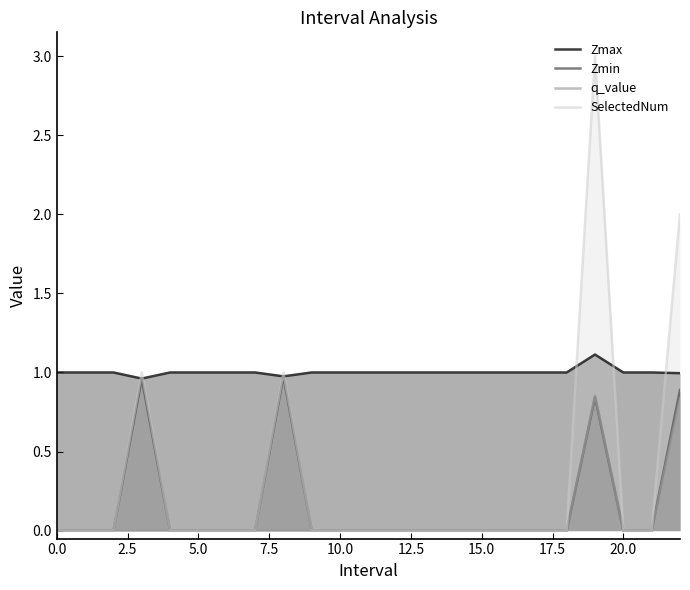

What is the difference between the maximum and minimum values in the SelectedNum series?

3.0